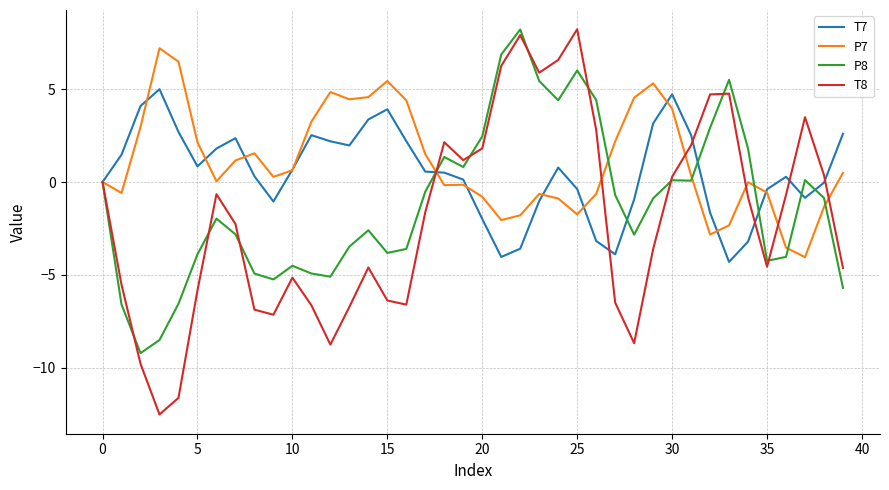

What is the lowest value of the T8 series?

-12.5